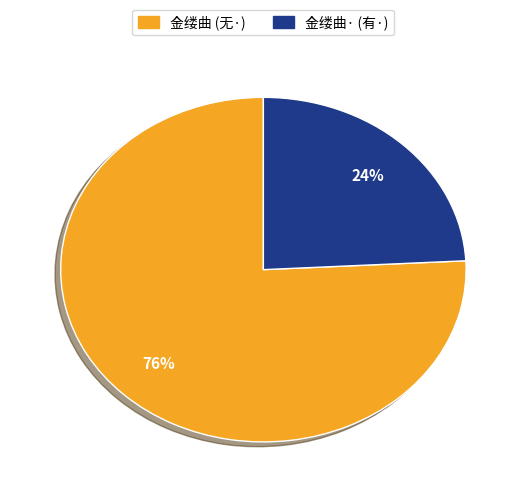

Which category has the biggest portion of the pie?

金缕曲 (无·)